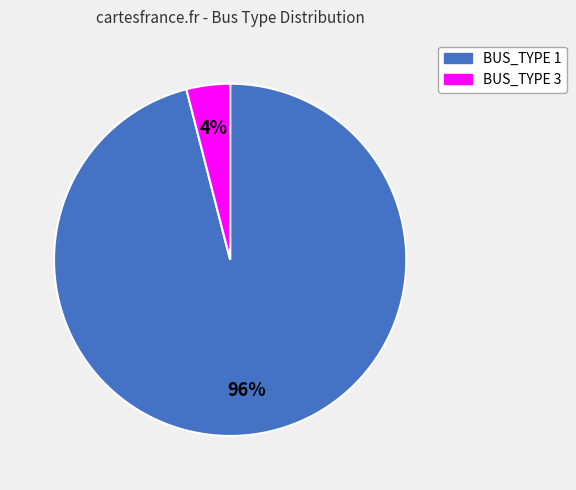

Between BUS_TYPE 1 and BUS_TYPE 3, which is larger?

BUS_TYPE 1